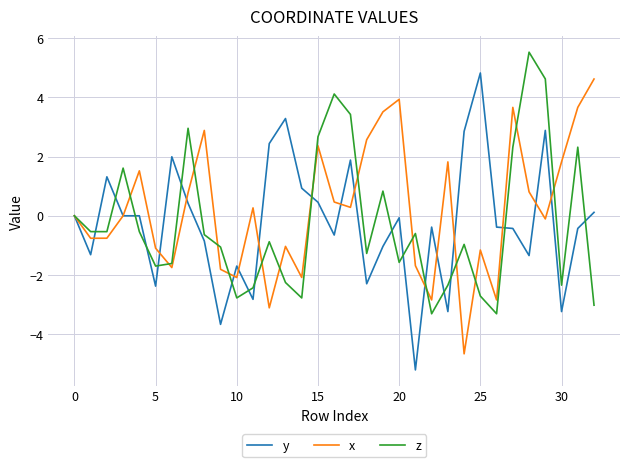

What is the lowest value of the z series?

-3.3